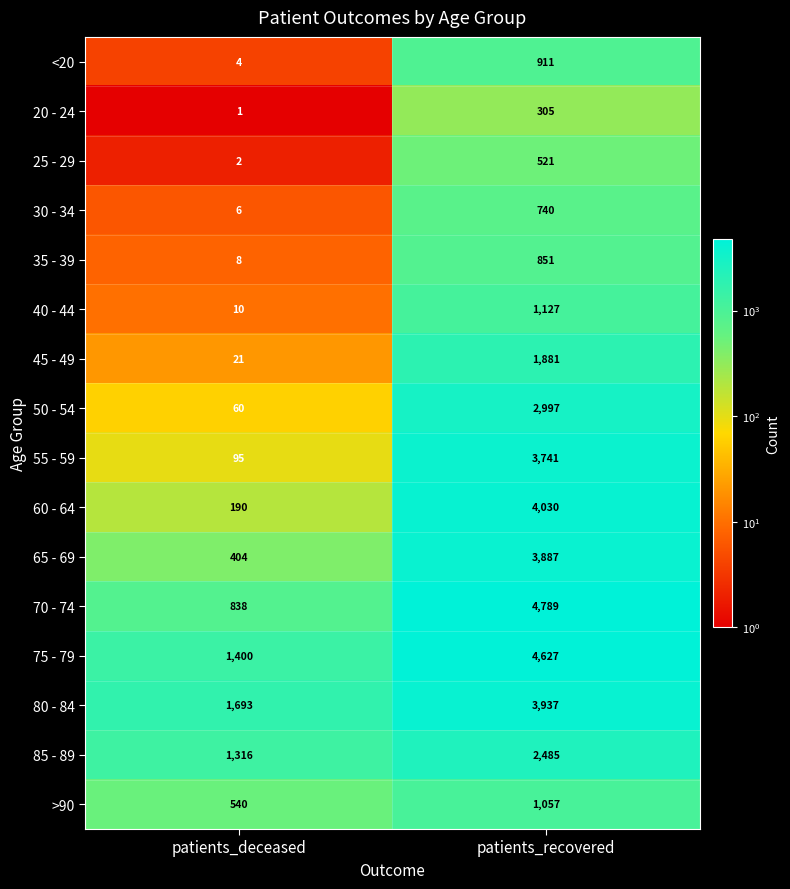

What is the sum of all 75 - 79 values?

6027